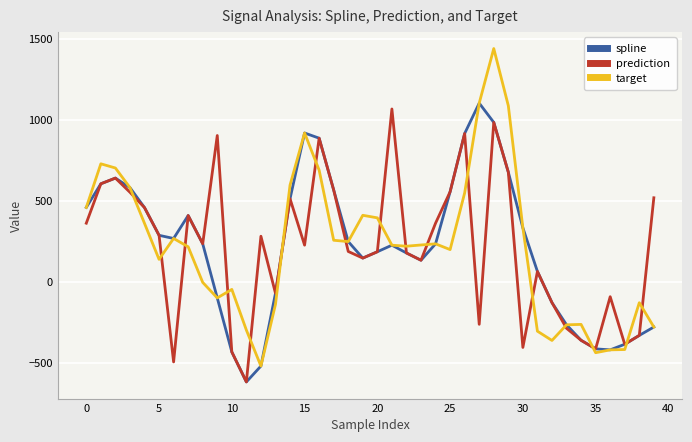

How many values in spline are below zero?

13